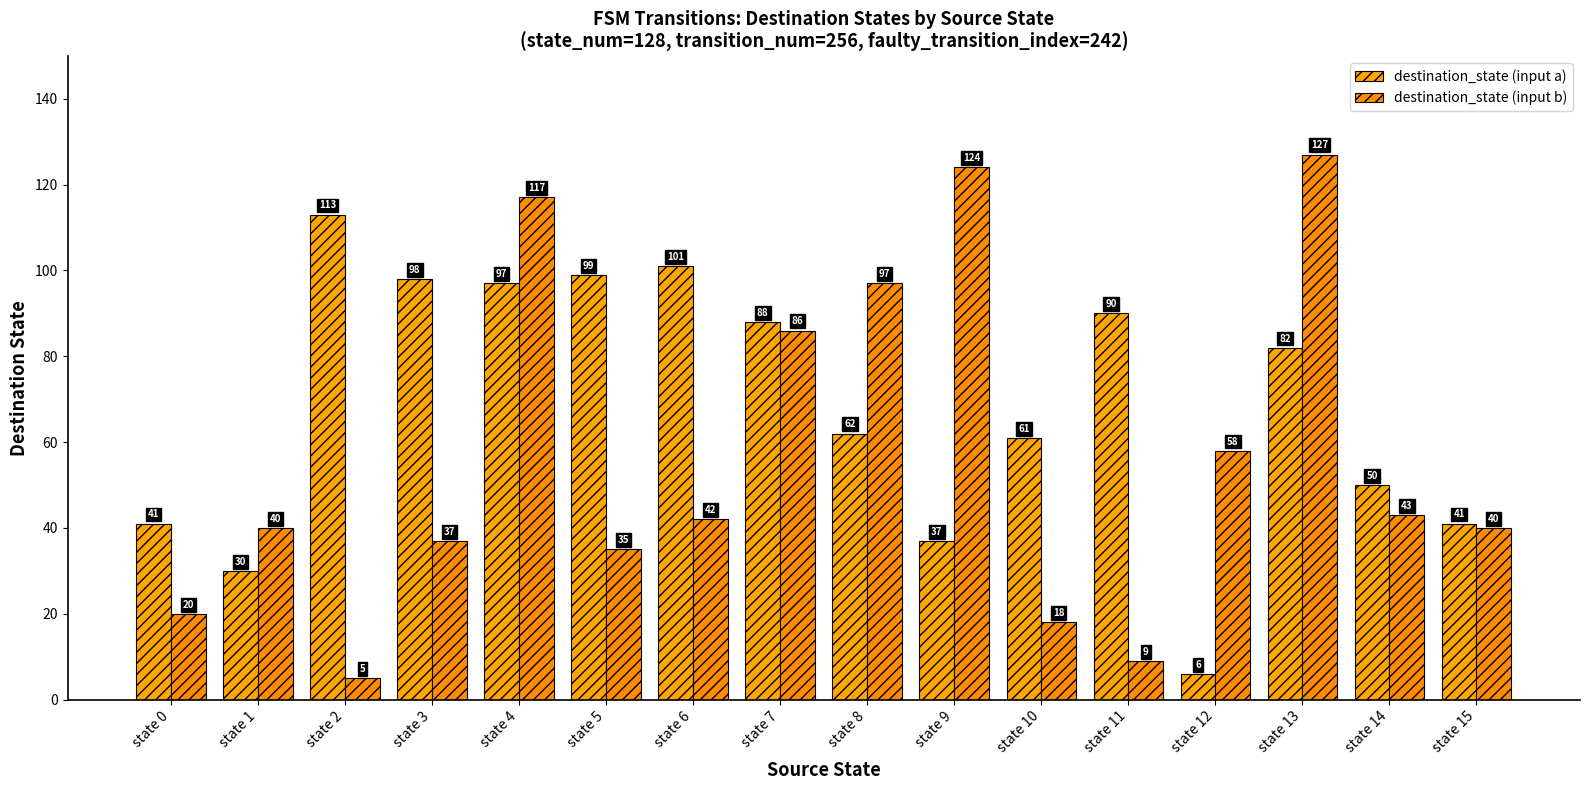

What is the difference between the destination_state (input a) values at state 14 and state 1?

20